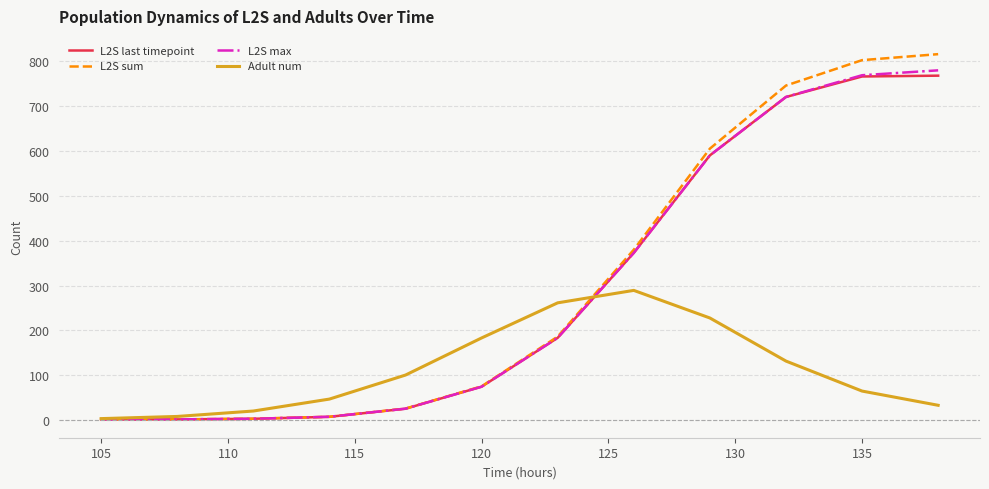

What is the greatest value displayed?

816.2